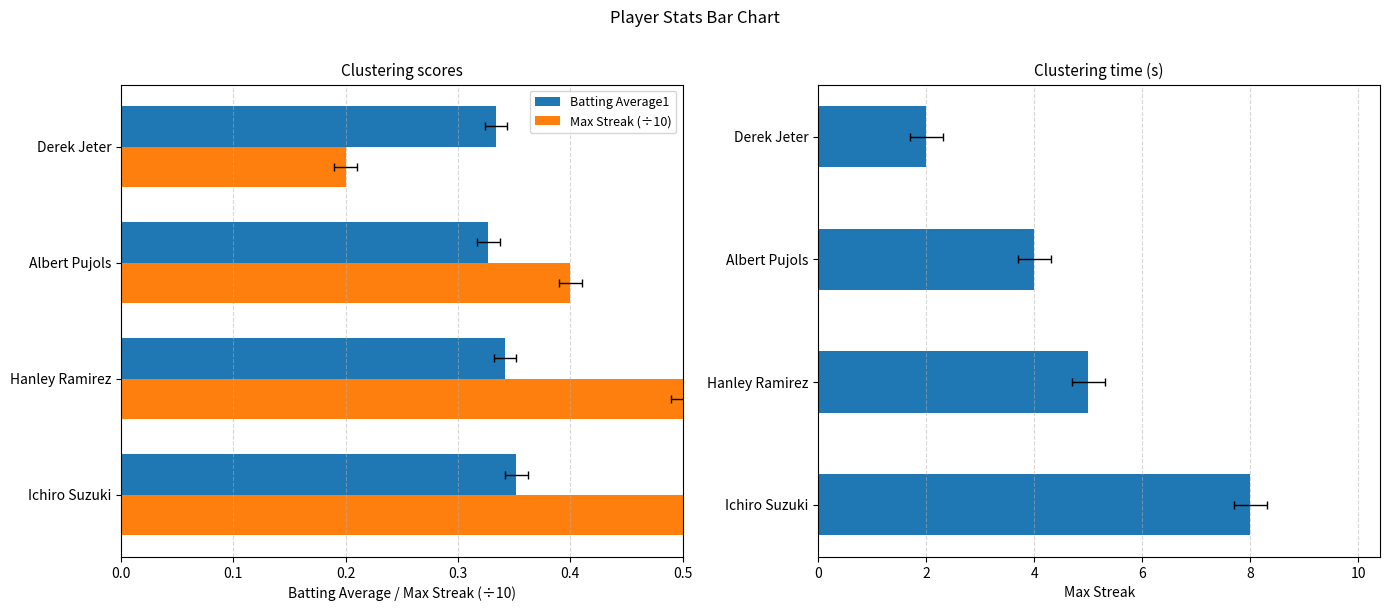

At Ichiro Suzuki, list the series in order from largest to smallest.

Max Streak, Max Streak (÷10), Batting Average1